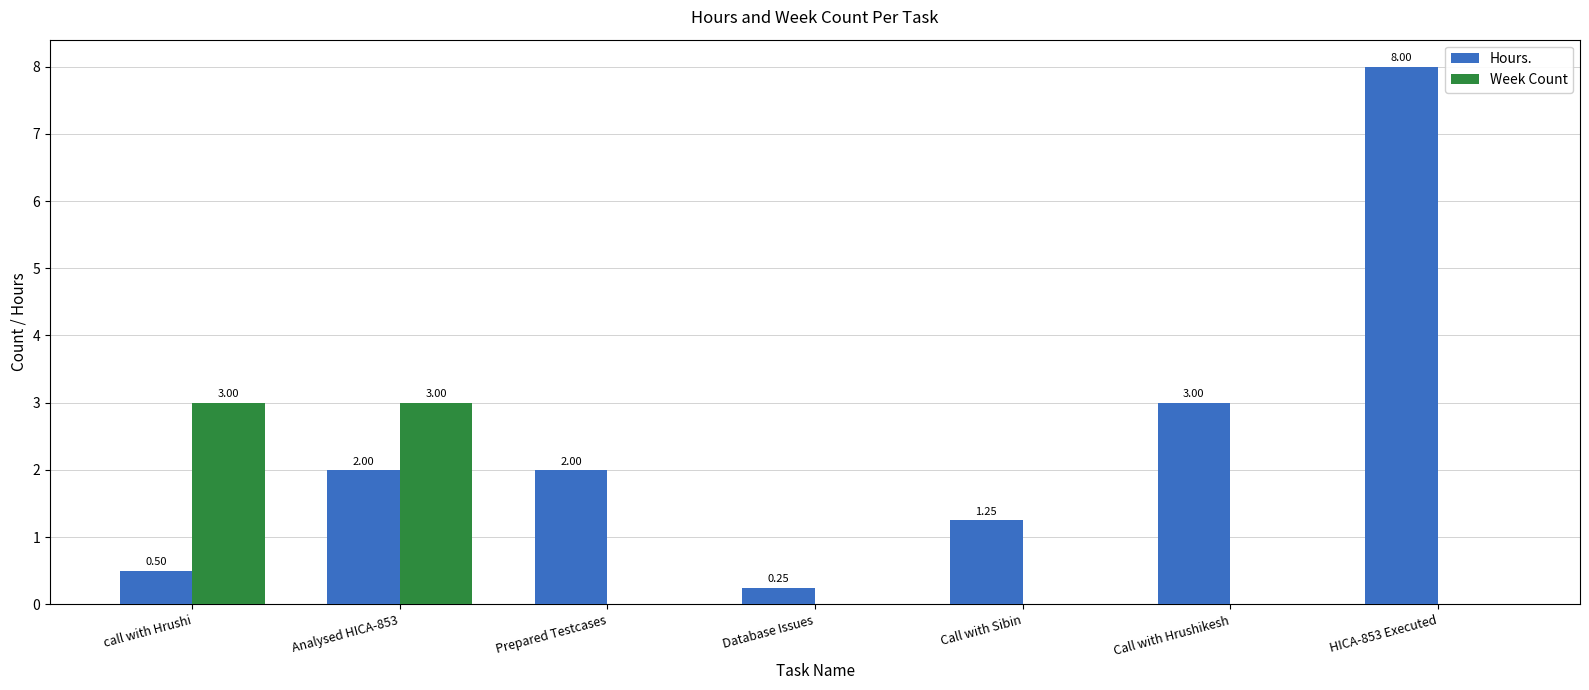

At which label is Hours. closest to 4?

Call with Hrushikesh